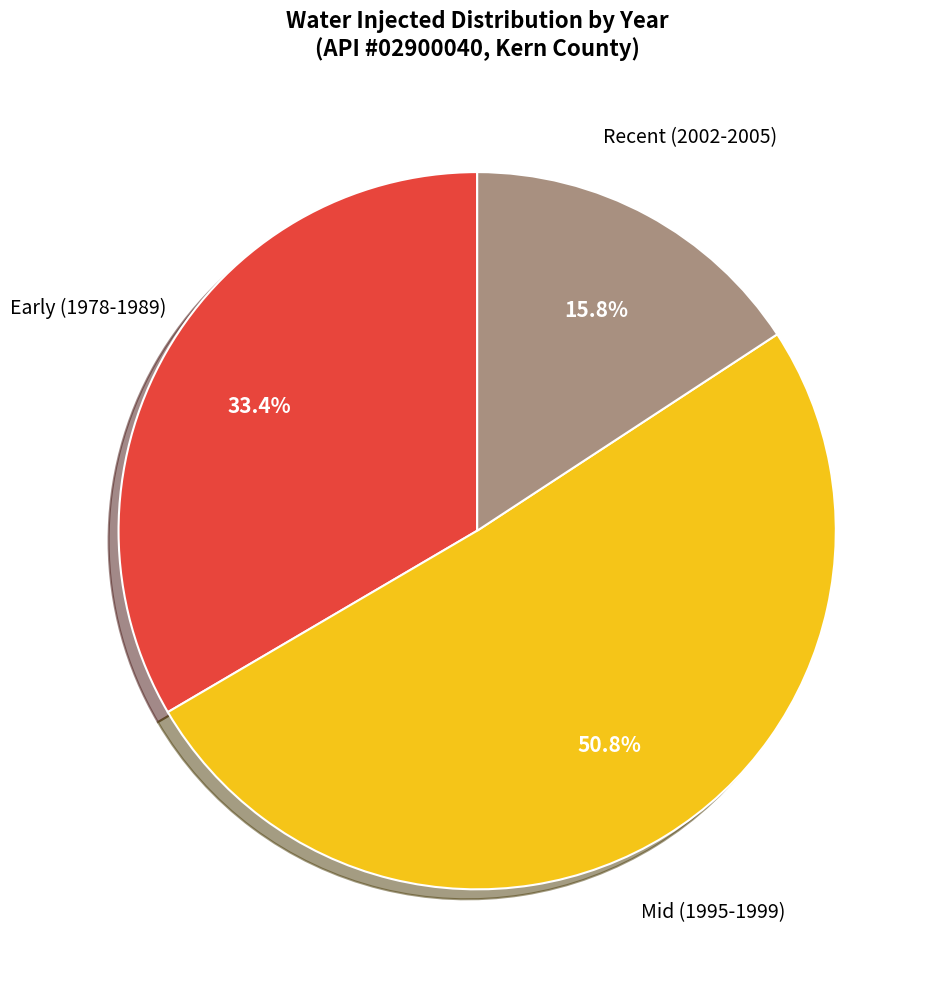

Is there a majority slice in this chart?

Yes